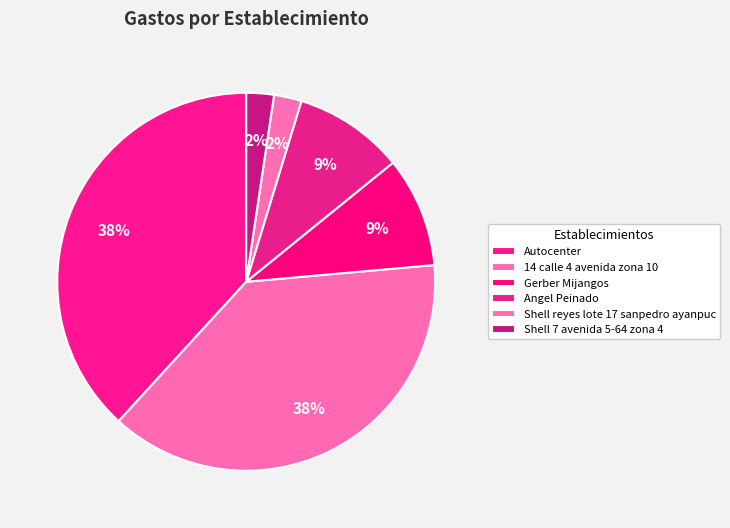

Between Shell reyes lote 17 sanpedro ayanpuc and Autocenter, which is larger?

Autocenter